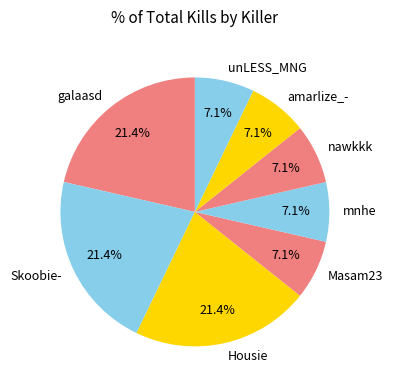

How many slices are in this pie chart?

8